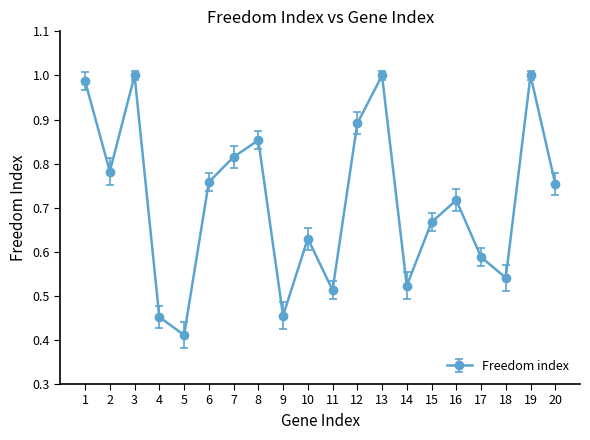

What is the change in value from 12 to 20?

-0.1